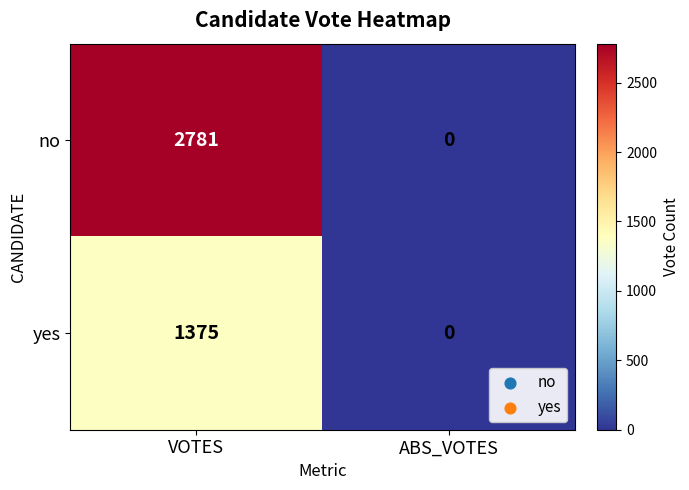

What is the maximum value shown in the chart?

2781